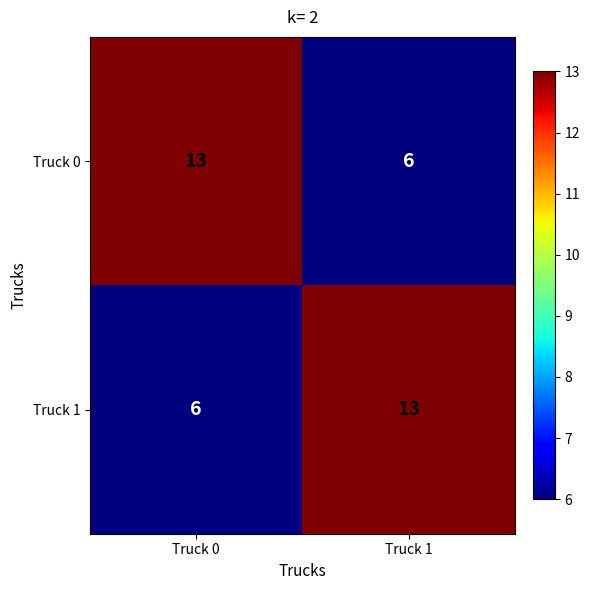

What is the difference between the Truck 1 values at Truck 0 and Truck 1?

7